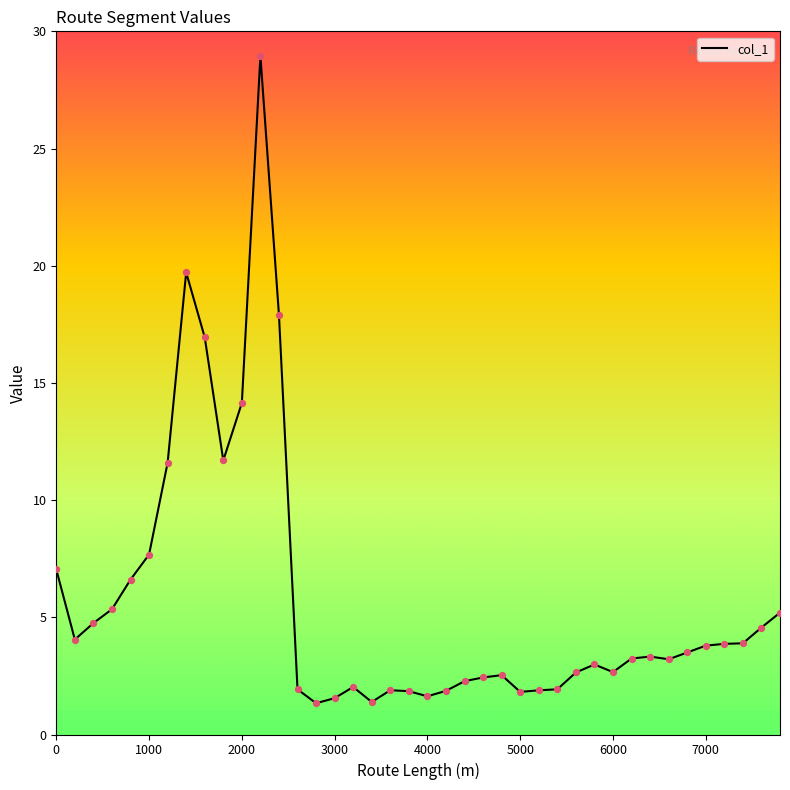

What is the difference between the maximum and minimum values?

27.6